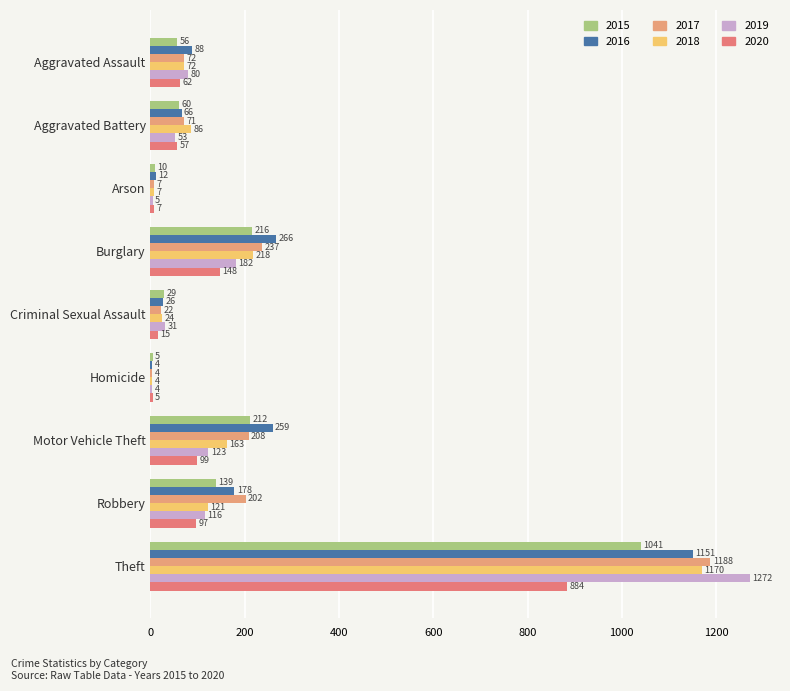

How many distinct data groups are displayed?

6